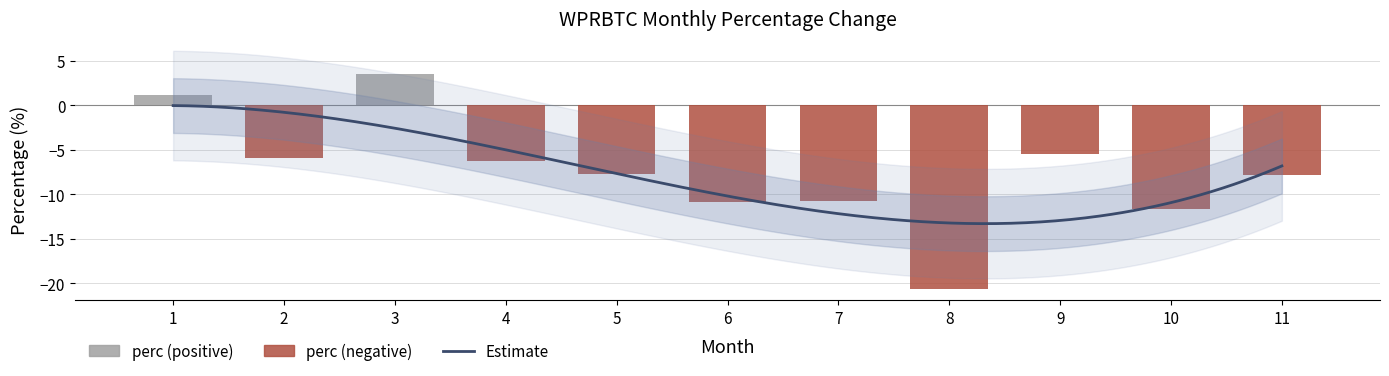

Reading right to left, list all the values displayed in this chart.

-7.8	-11.7	-5.5	-20.6	-10.8	-10.9	-7.7	-6.2	3.5	-6.0	1.1